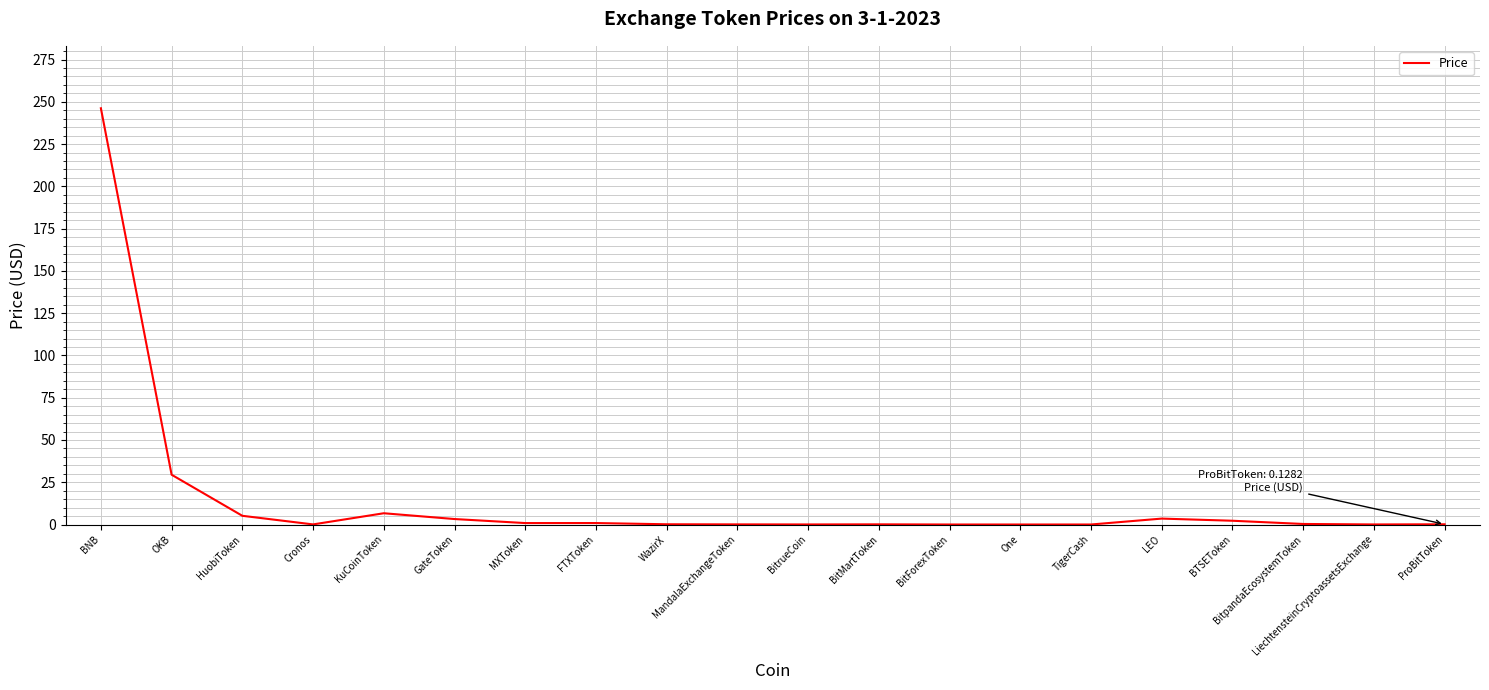

Where is the first local minimum?

Cronos